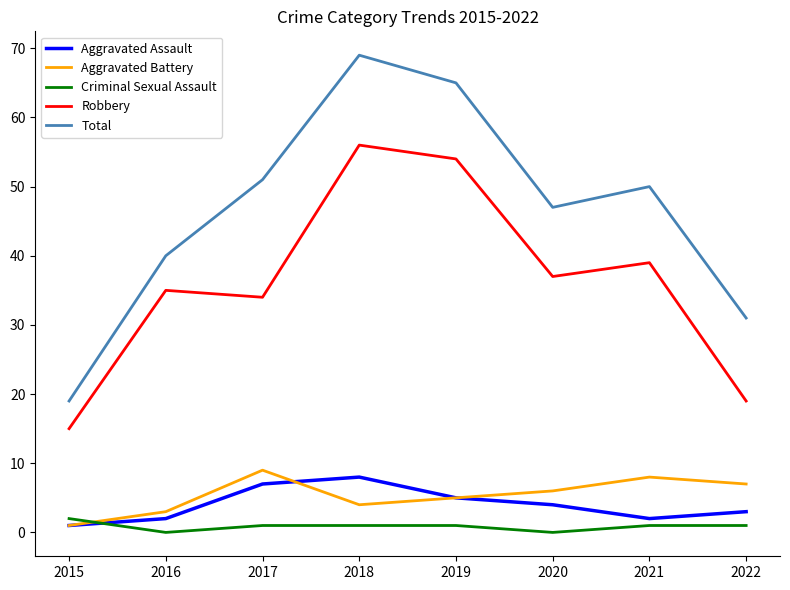

Which series has the largest total across all categories?

Total